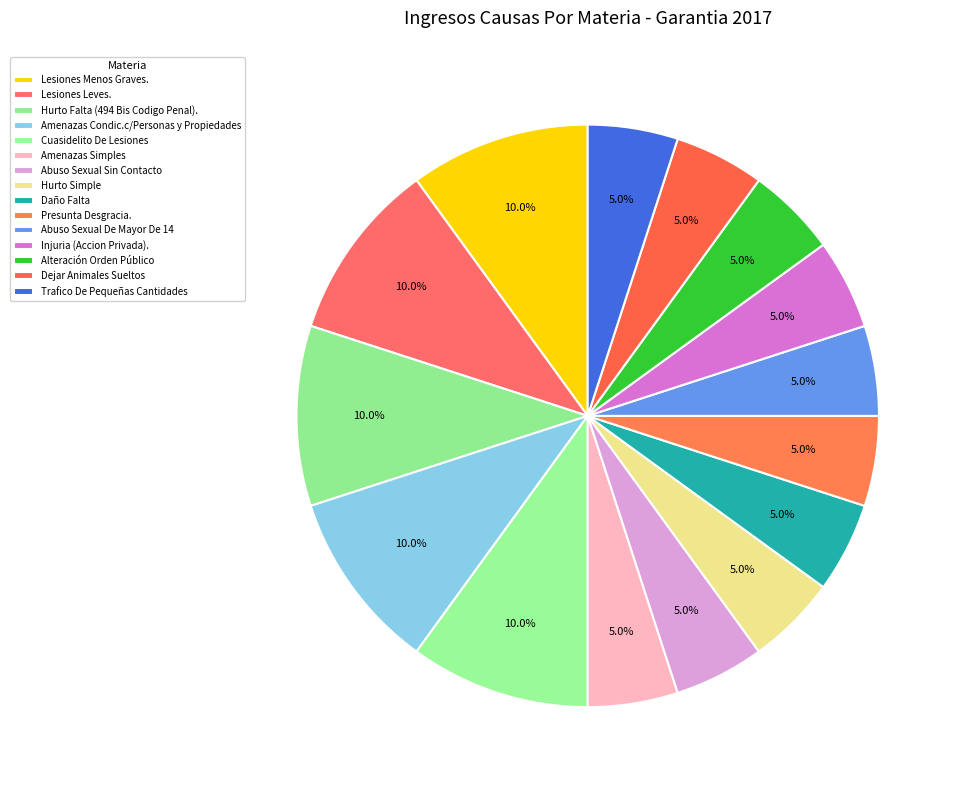

To the nearest percent, what is the difference between the largest and smallest slice percentages?

5%